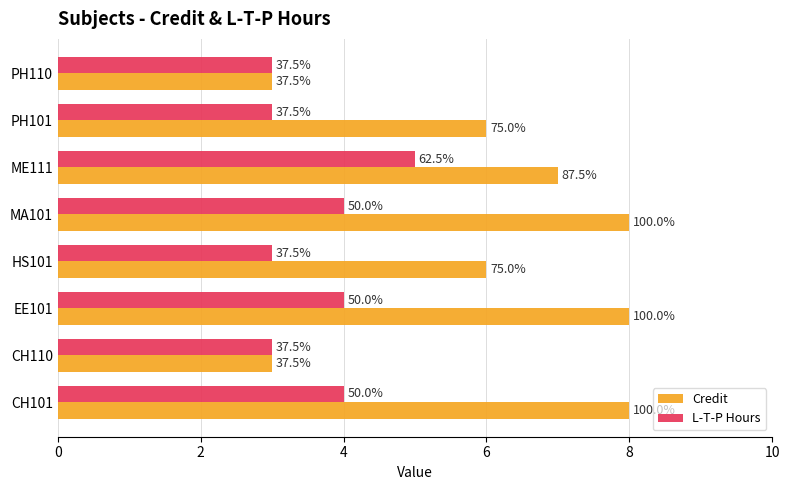

At how many categories does at least one series exceed 3?

6